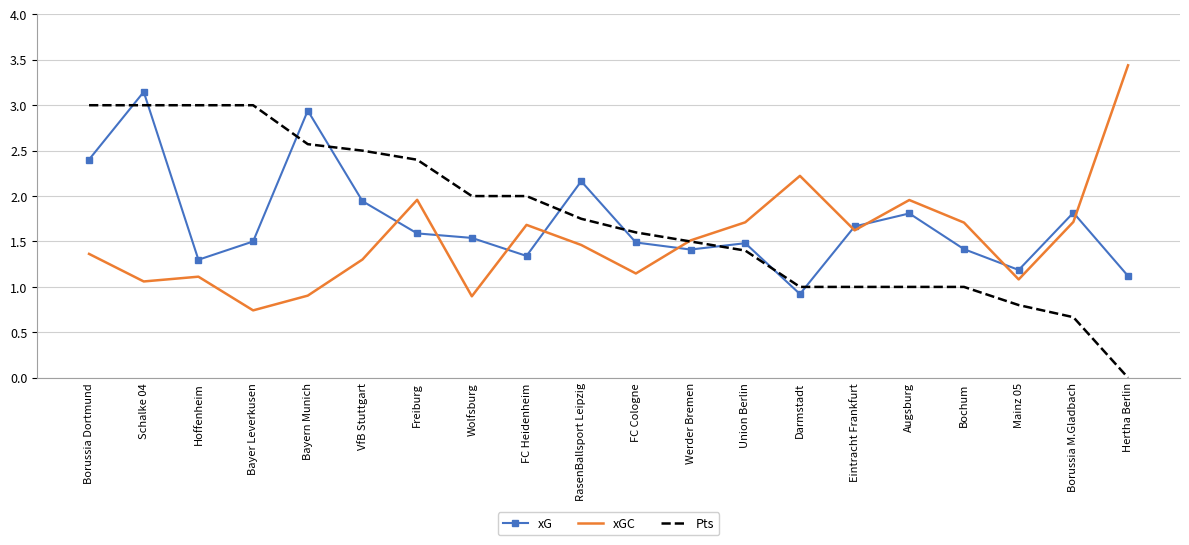

What is the sum of all Pts values?

35.2